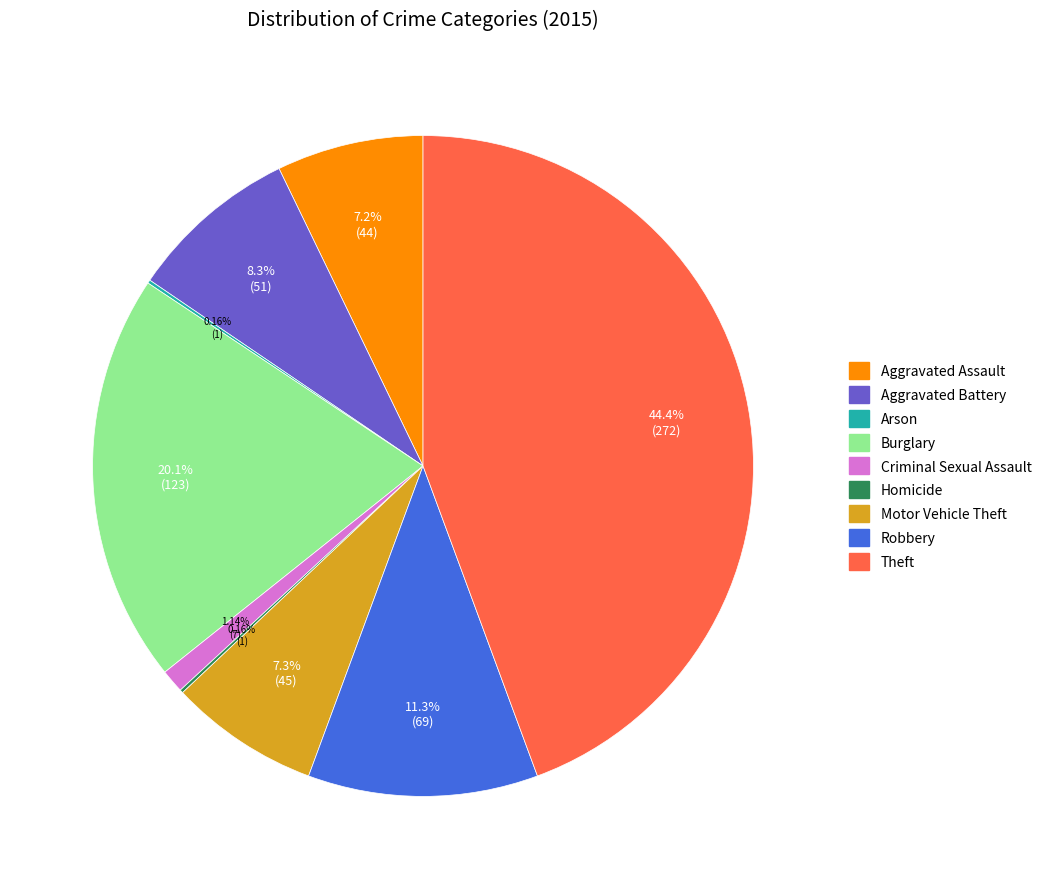

To the nearest percent, what is the average slice percentage?

11%